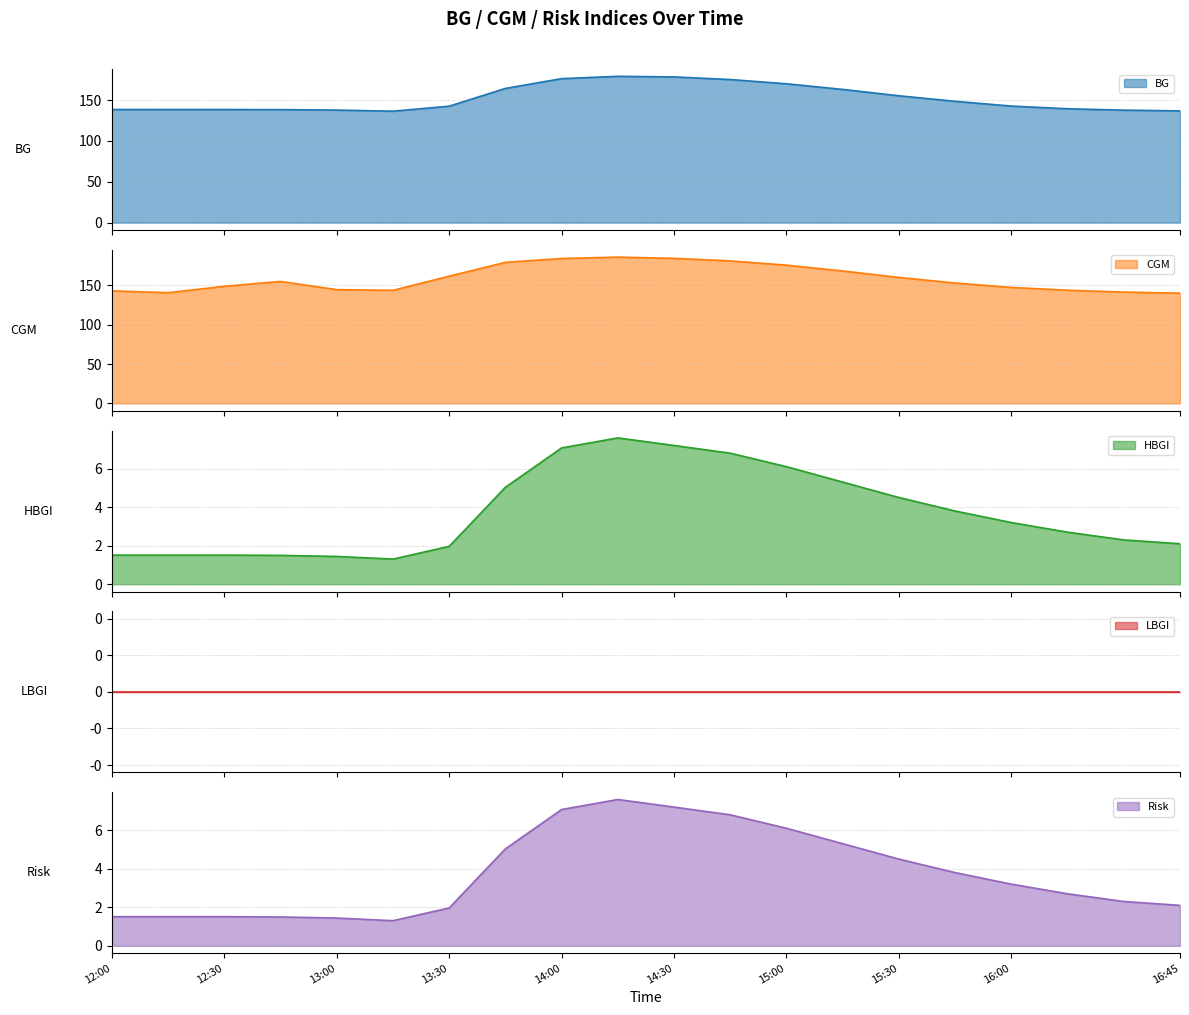

What is the highest value of the CGM series?

186.0